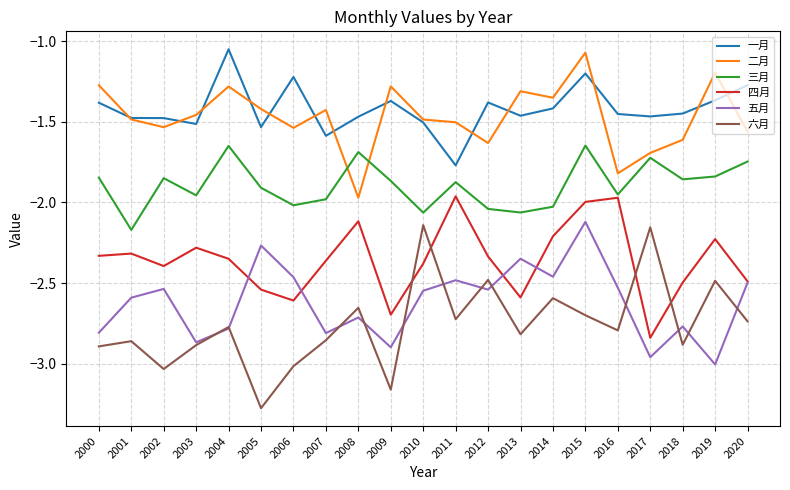

Which series has the widest spread of values?

六月